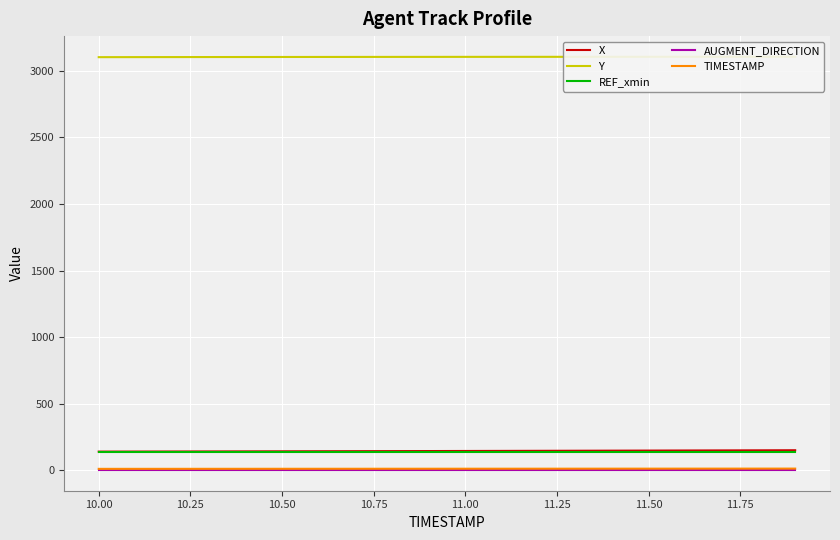

What is the lowest value of the X series?

139.5